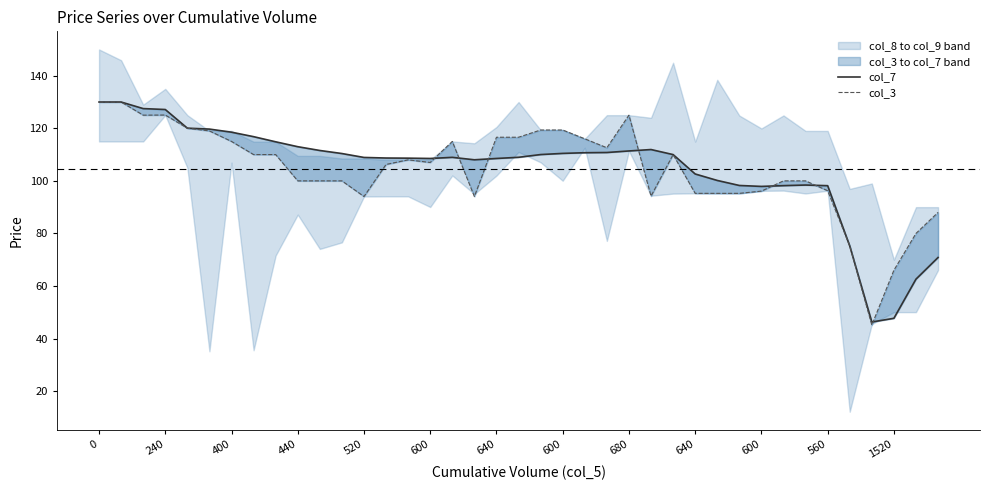

Is the value of col_7 at 37 greater than the value of col_3 at 37?

No